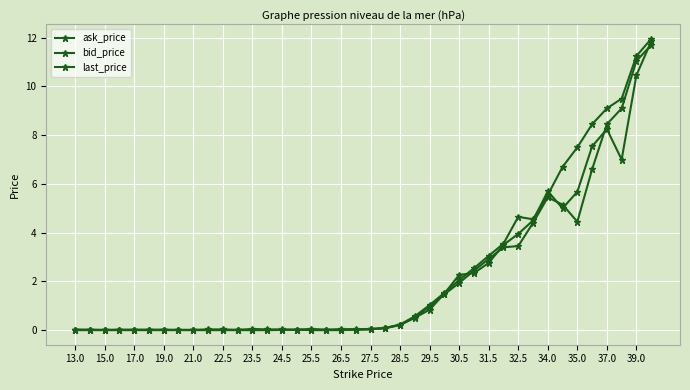

Count the number of data series in this chart.

3